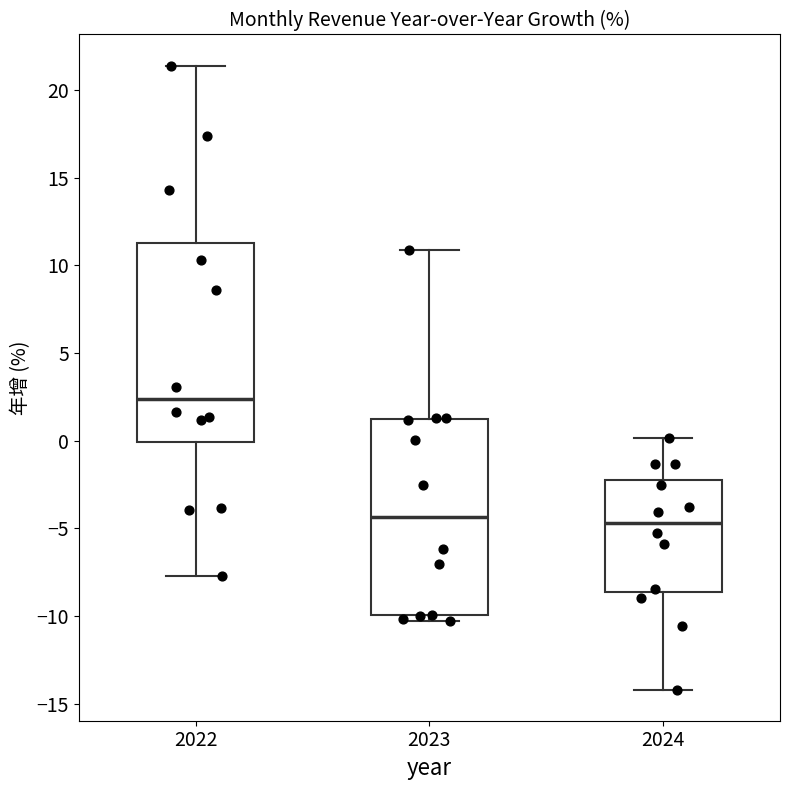

Reading left to right, read every box against the y-axis: the position of its median line, the range the box covers, and the ends of its whiskers. The values are not printed on the chart, so give them approximately, as read against the axis.

2022: median 2.5, box 0.0 to 11.5, whiskers -7.5 to 21.5
2023: median -4.5, box -10.0 to 1.0, whiskers -10.5 to 11.0
2024: median -4.5, box -8.5 to -2.0, whiskers -14.0 to 0.0